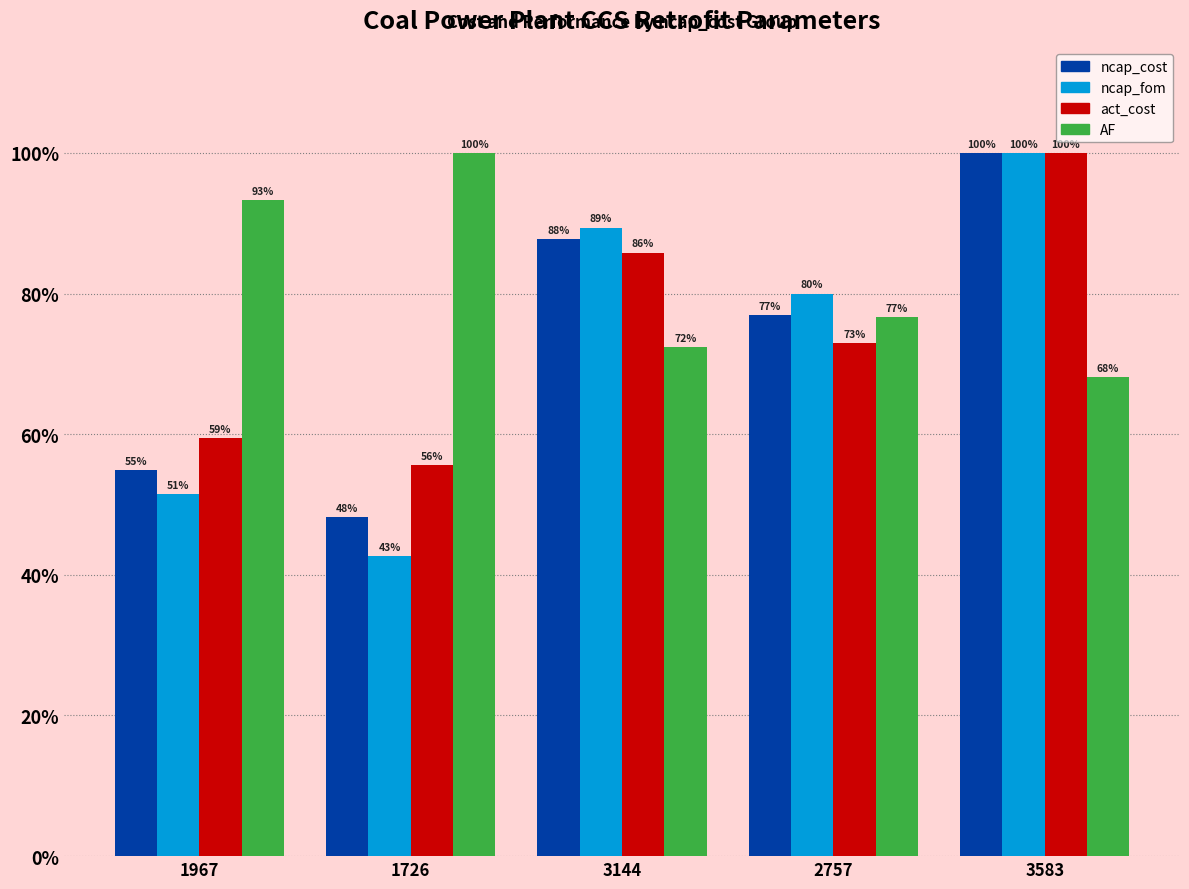

How many data points does each series have?

5